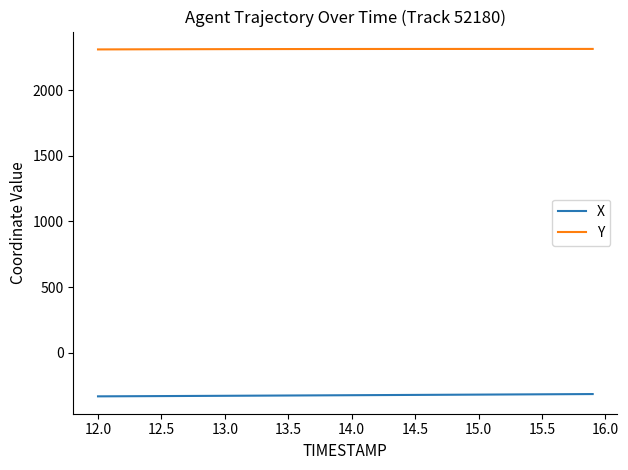

True or false: Y and X intersect in this chart.

False